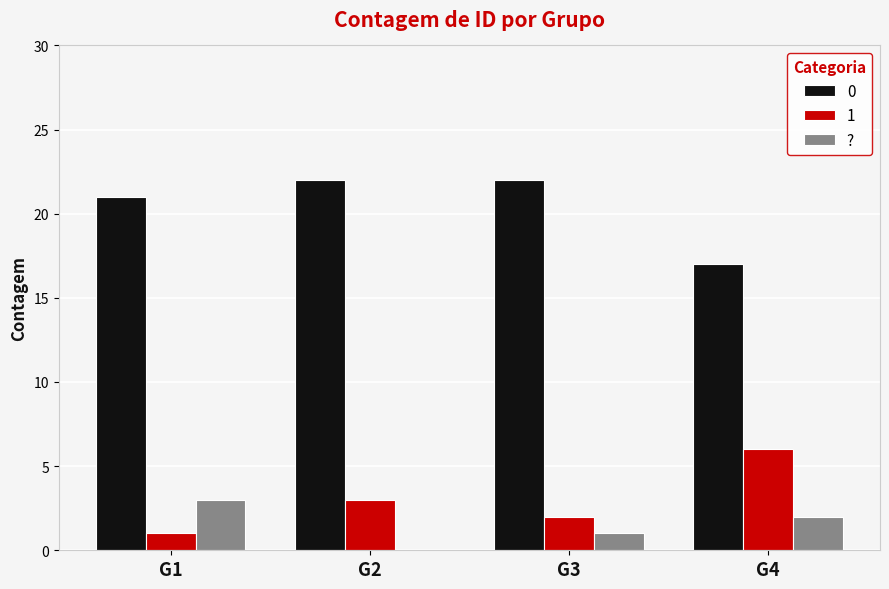

The value of 0 at G2 is 37. True or false?

False